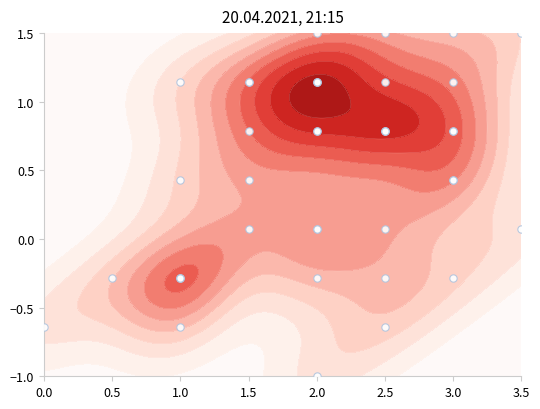

How many values are above zero?

29